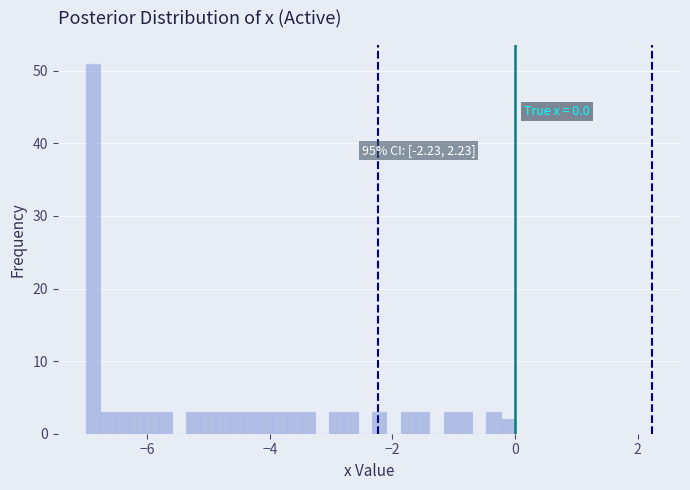

Around what value on the x-axis is the tallest bar? Give the approximate position of its centre, as read against the axis.

-6.8